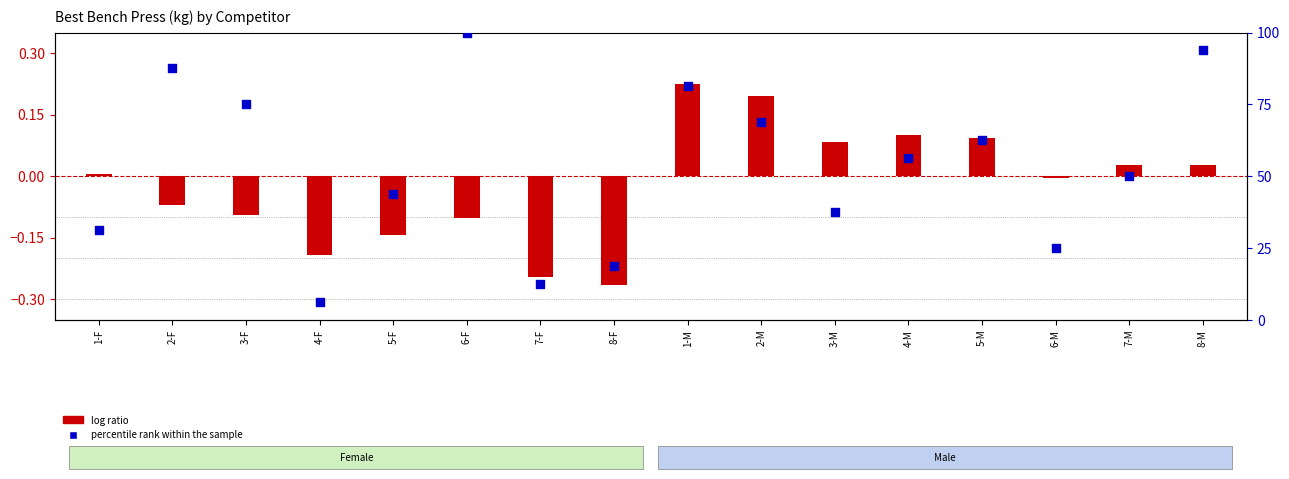

At which category is the sum across all series the highest?

6-F